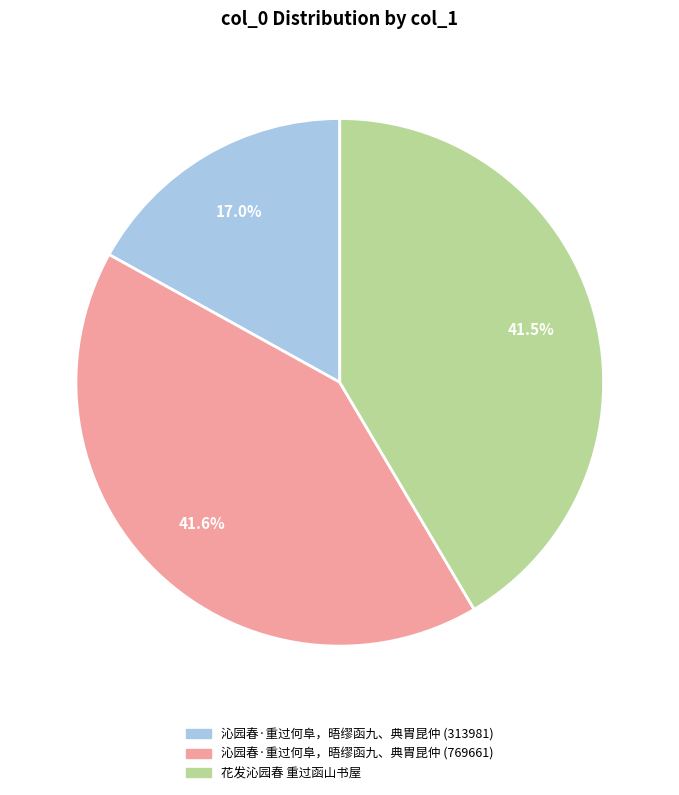

What is the smallest slice in the pie chart?

沁园春·重过何阜，晤缪函九、典胄昆仲 (313981)